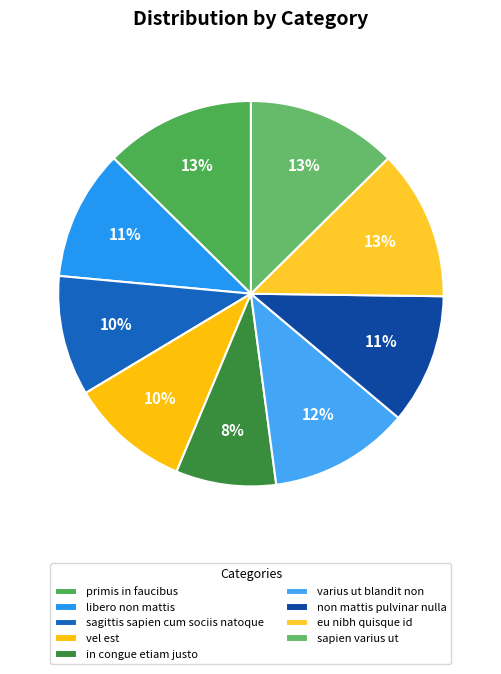

Is there any slice that represents more than half of the pie?

No